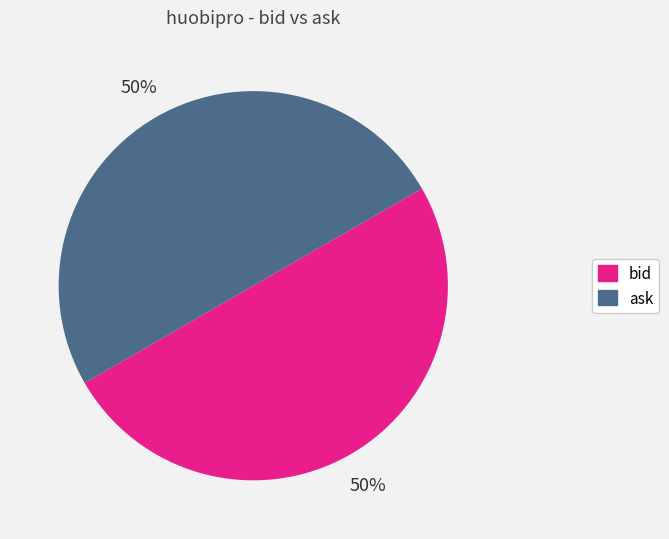

The bid slice represents 50% of the pie. True or false?

True